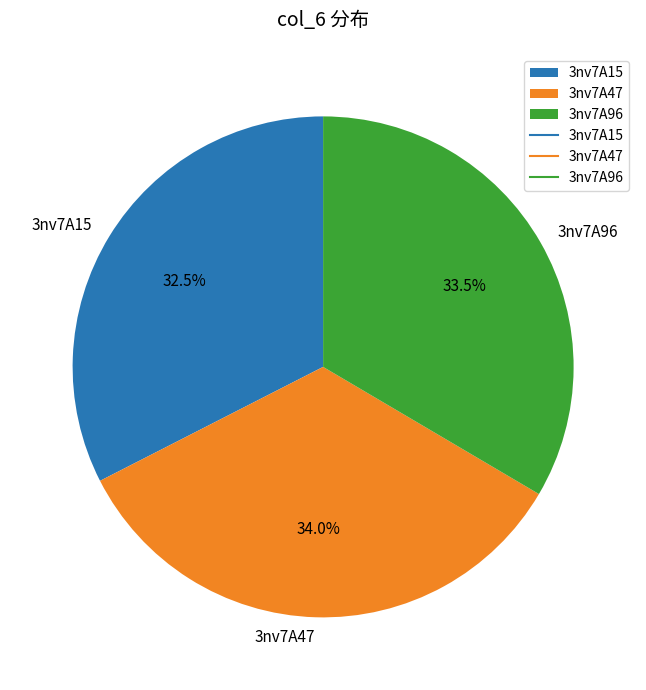

Count the number of slices in the pie.

3